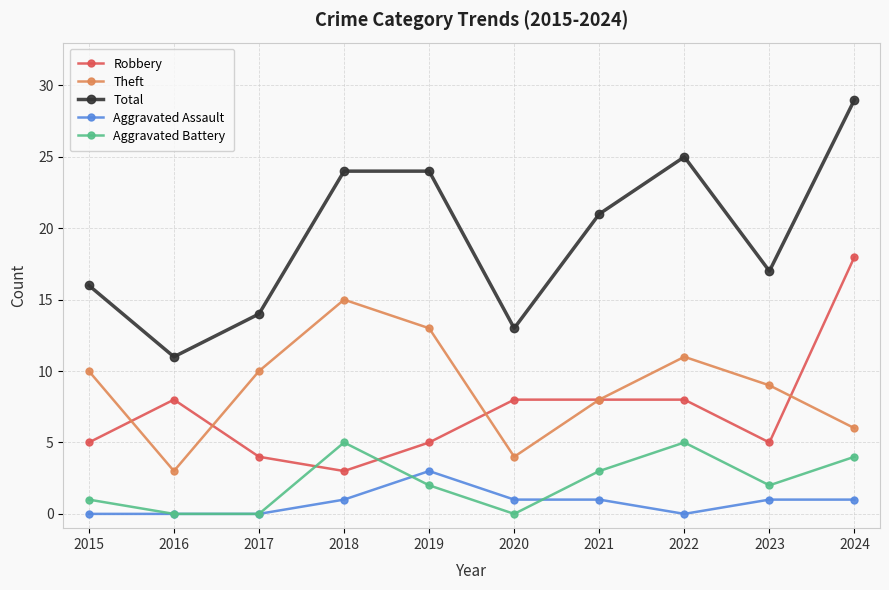

What is the difference between the maximum and minimum values in the Aggravated Battery series?

5